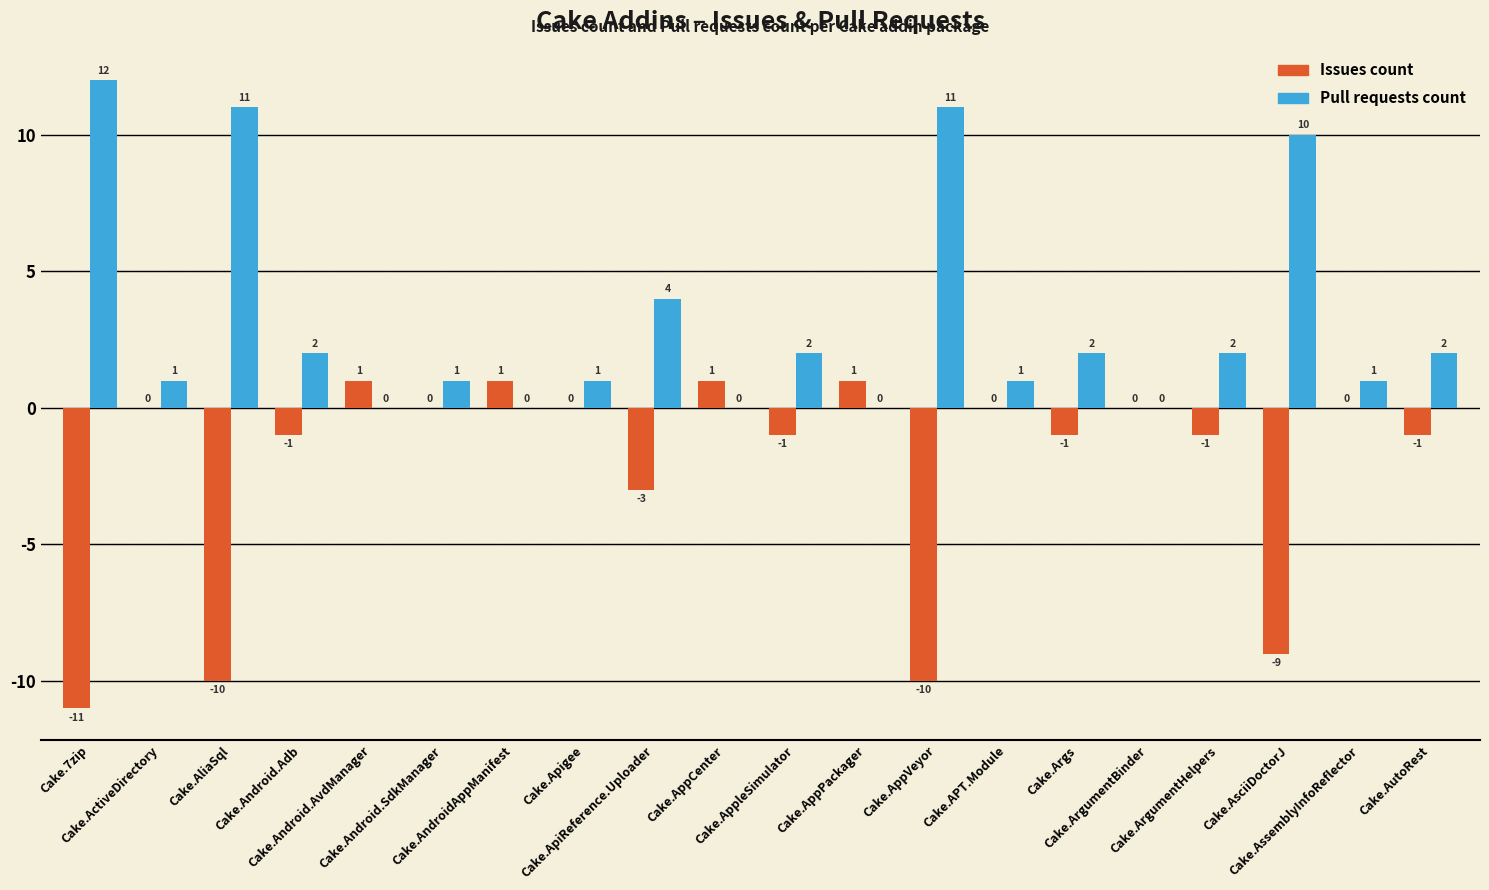

What is the greatest value displayed?

12